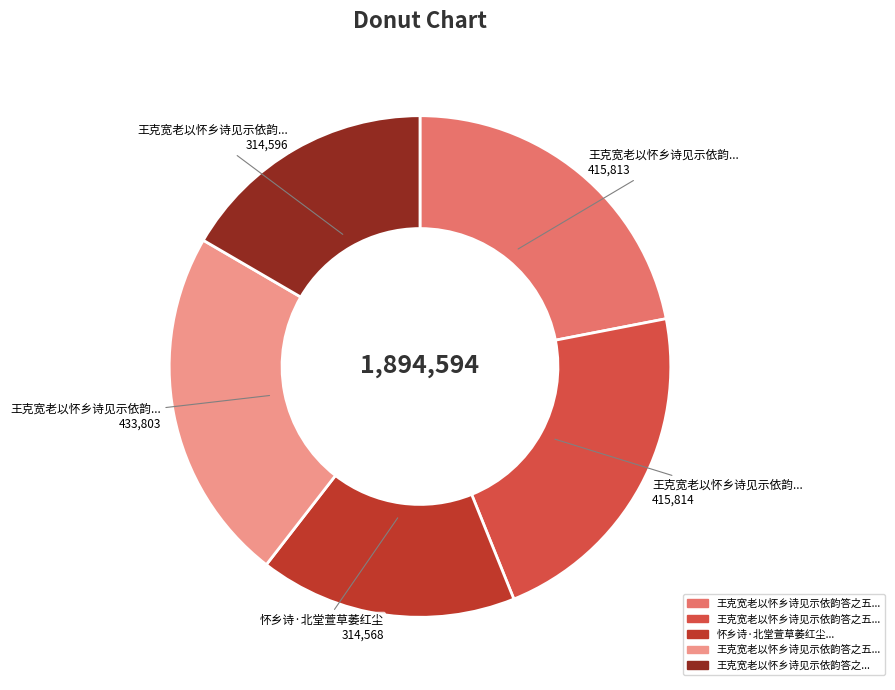

Is there a majority slice in this chart?

No